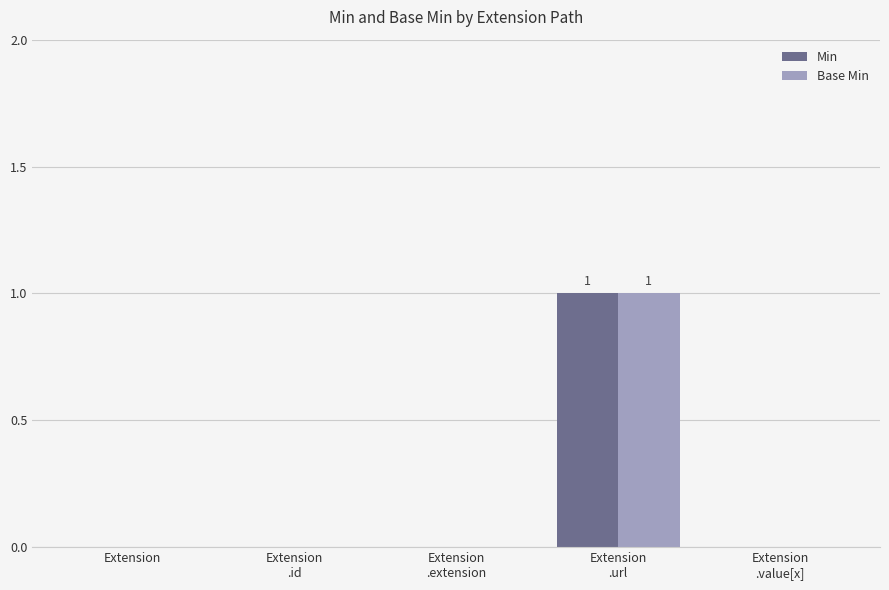

Is it true that Min equals 0 at Extension?

True